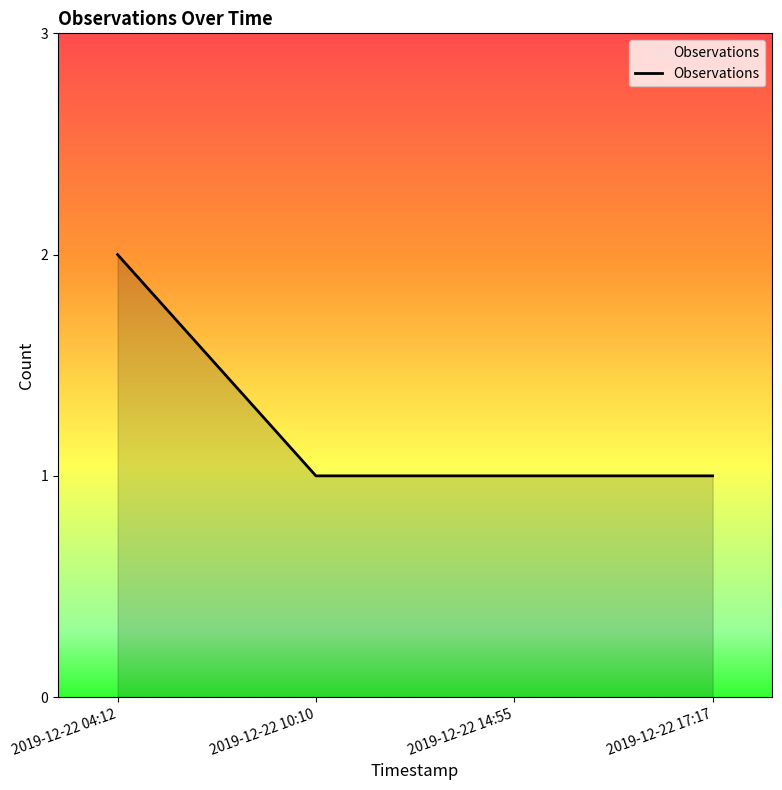

How many lines are shown in the chart?

1